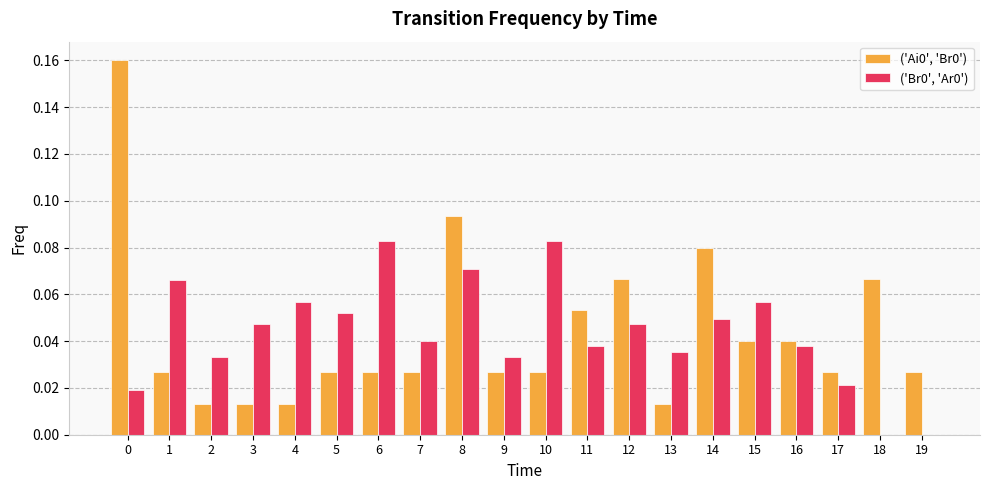

Is the value of ('Ai0', 'Br0') at 17 greater than the value of ('Br0', 'Ar0') at 2?

No